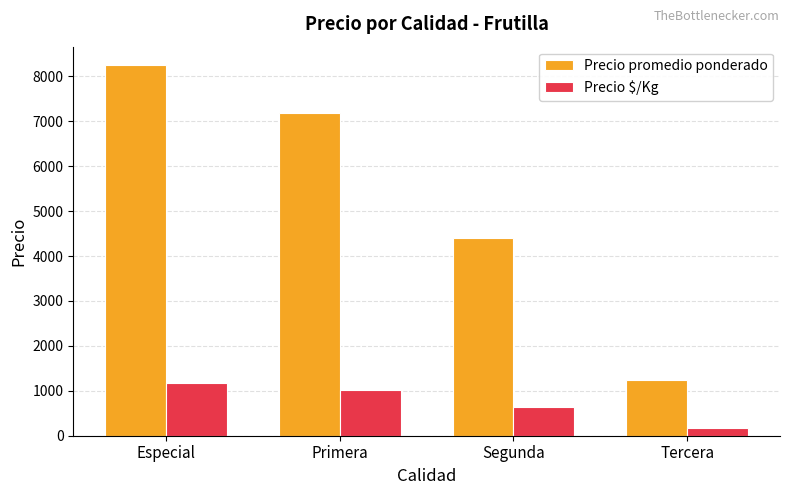

What is the greatest value displayed?

8250